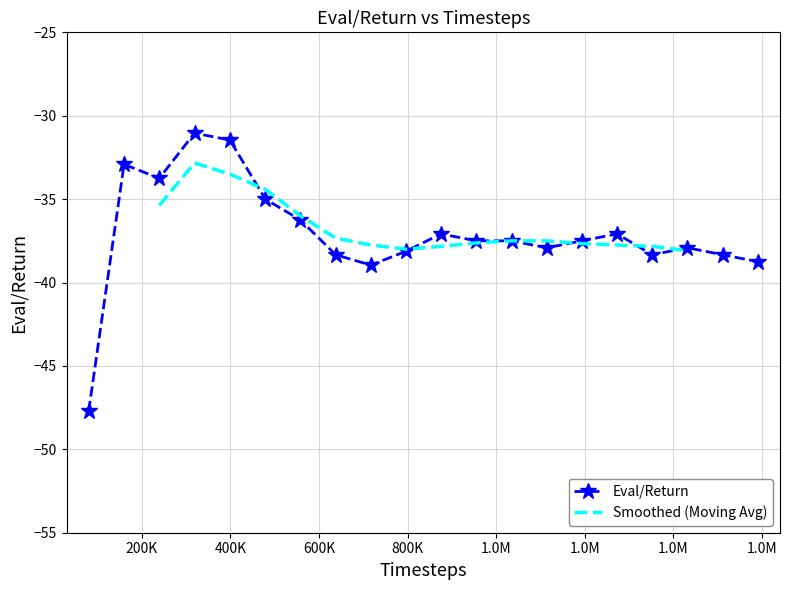

Does the chart have visible grid lines?

Yes